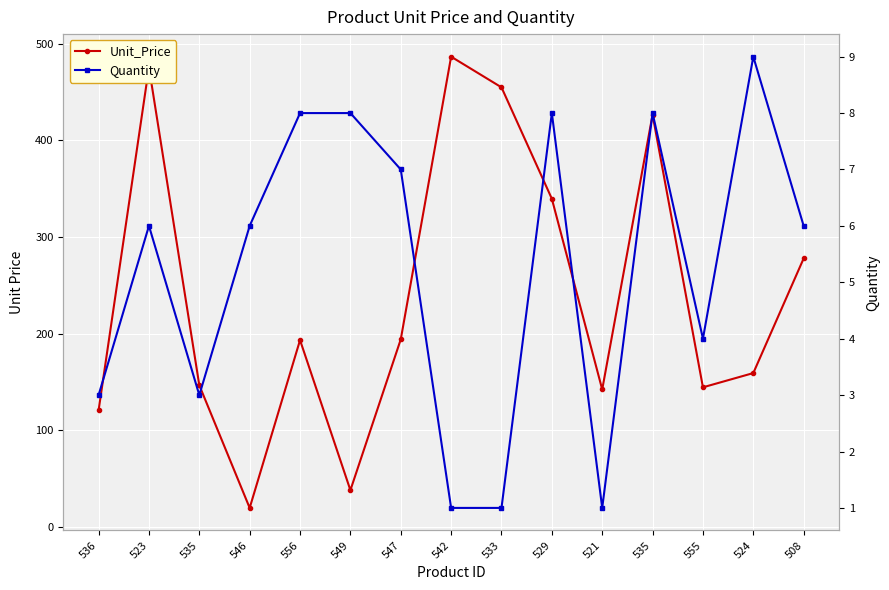

Which series has the largest range (max minus min)?

Unit_Price